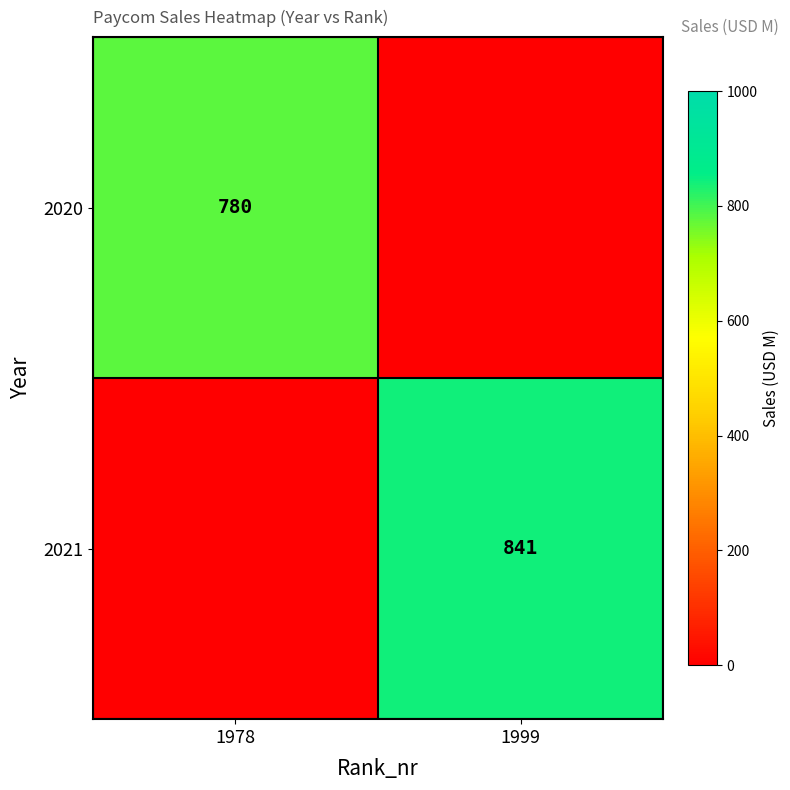

True or false: 2020 has a value of 1273 at 1978.

False